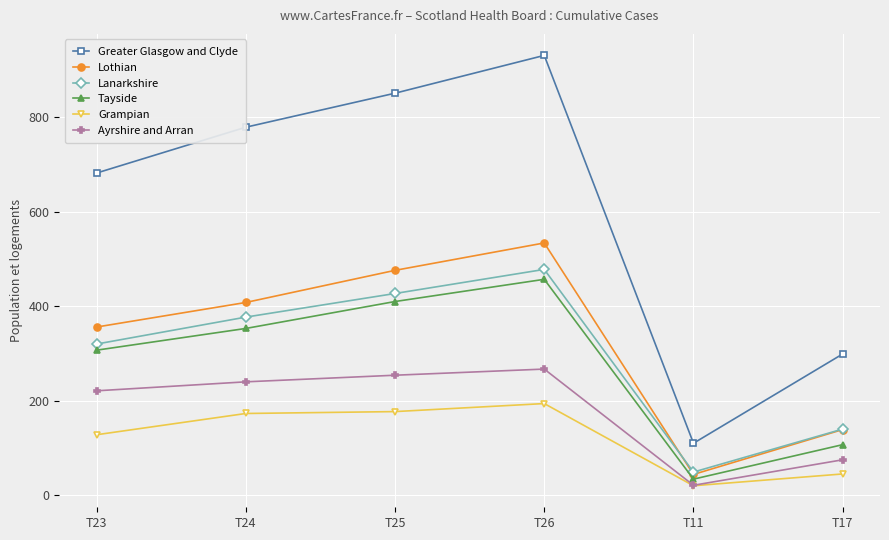

The value of Lanarkshire at T17 is 140. True or false?

True